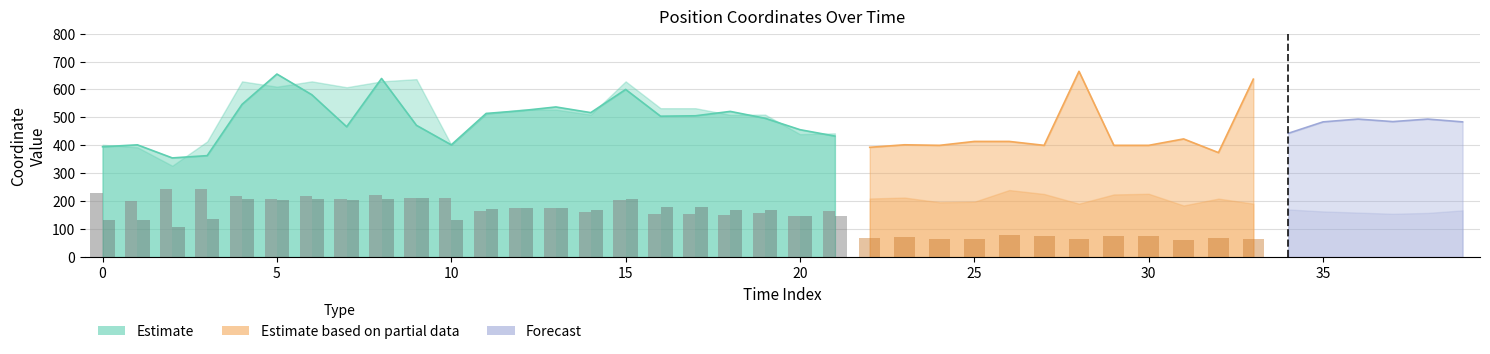

What is the sum of all y values?

7717.4